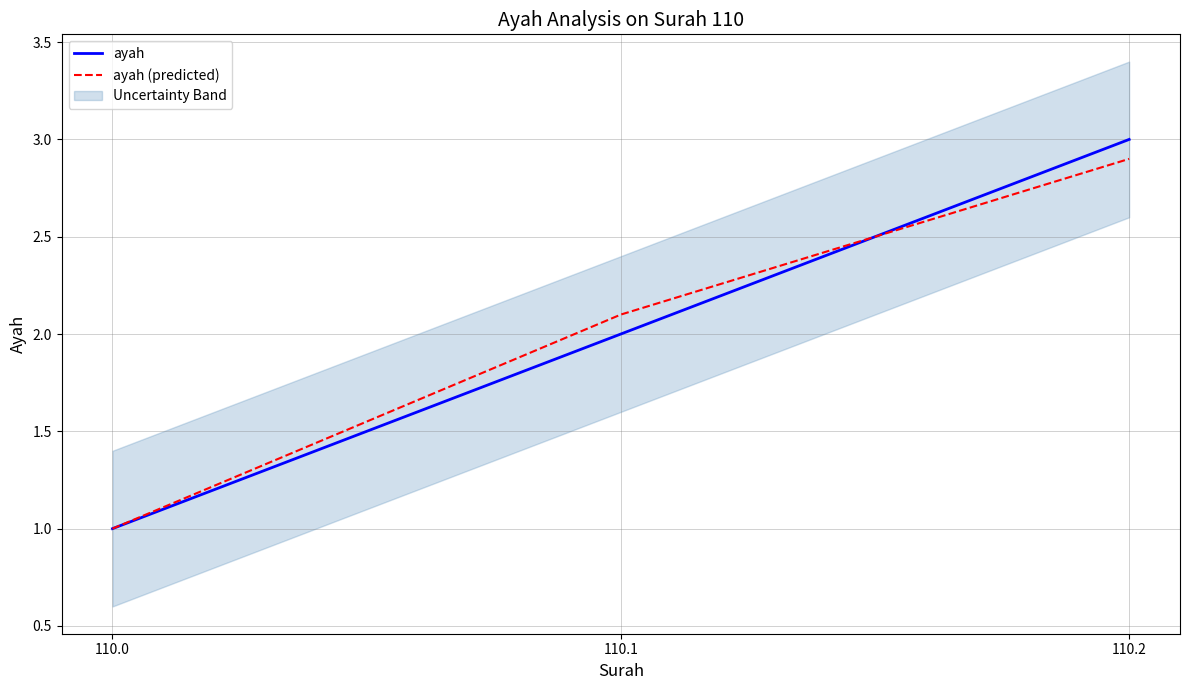

What is the difference between the highest and lowest values at 110.2?

0.1